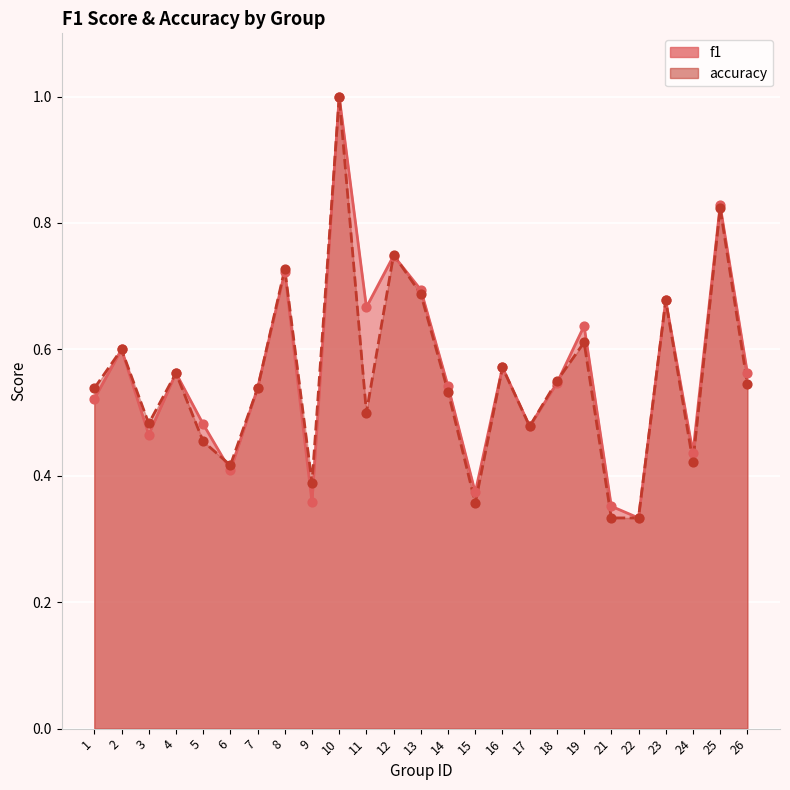

At which category is the sum across all series the highest?

10